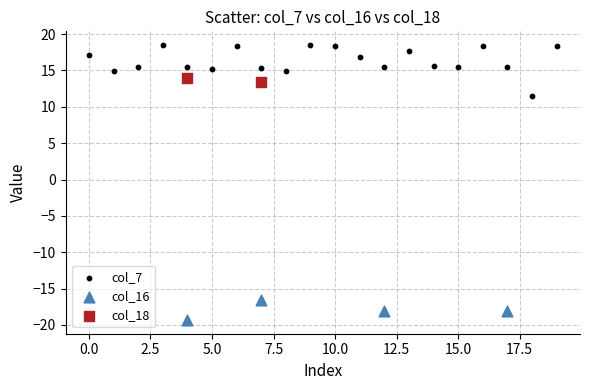

What are all the series names shown in the legend?

col_7, col_16, col_18